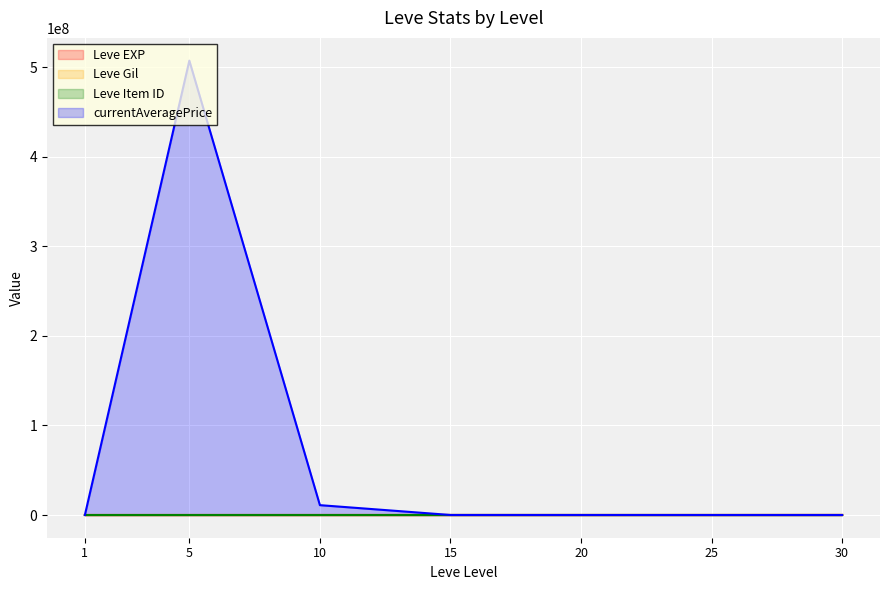

Which label corresponds to the largest value in the chart?

5